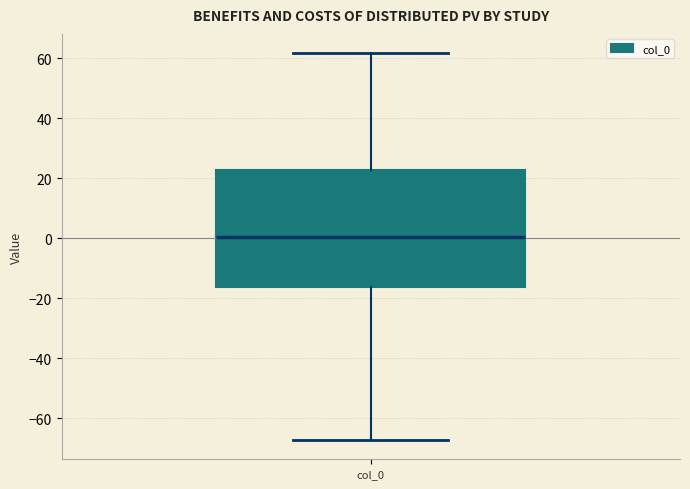

Transcribe this box plot: give where the median line is, the range the box spans, and where the two whiskers end, as read against the y-axis. The values are not printed on the chart, so give them approximately, as read against the axis.

median 0, box -16 to 22, whiskers -68 to 62